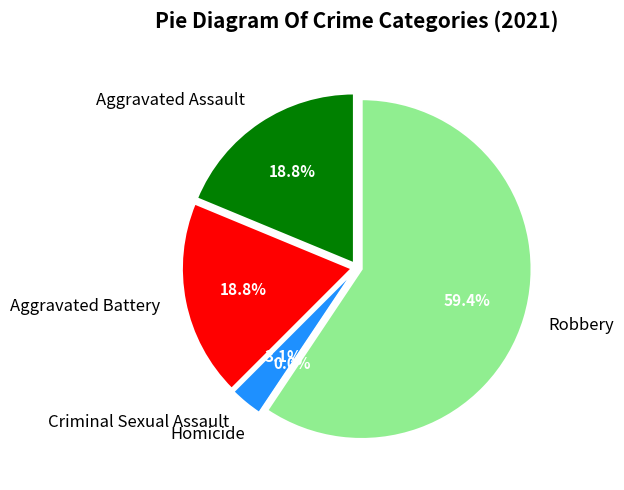

To the nearest percent, what is the difference between the Criminal Sexual Assault and Aggravated Assault slice percentages?

16%